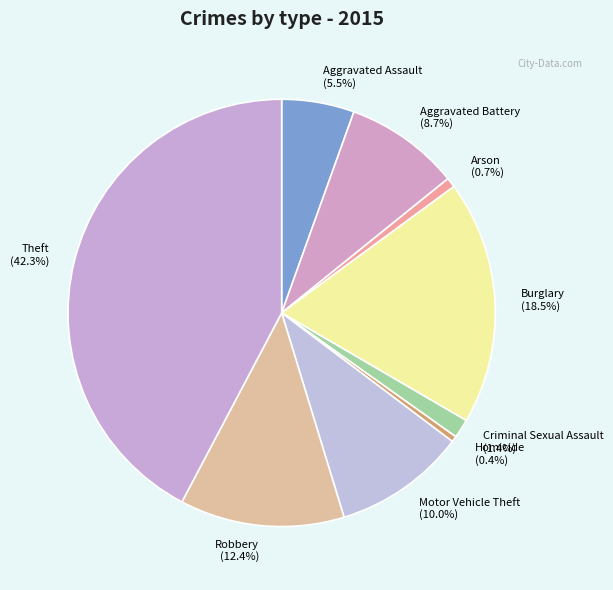

To the nearest percent, what portion does Aggravated Battery represent?

9%